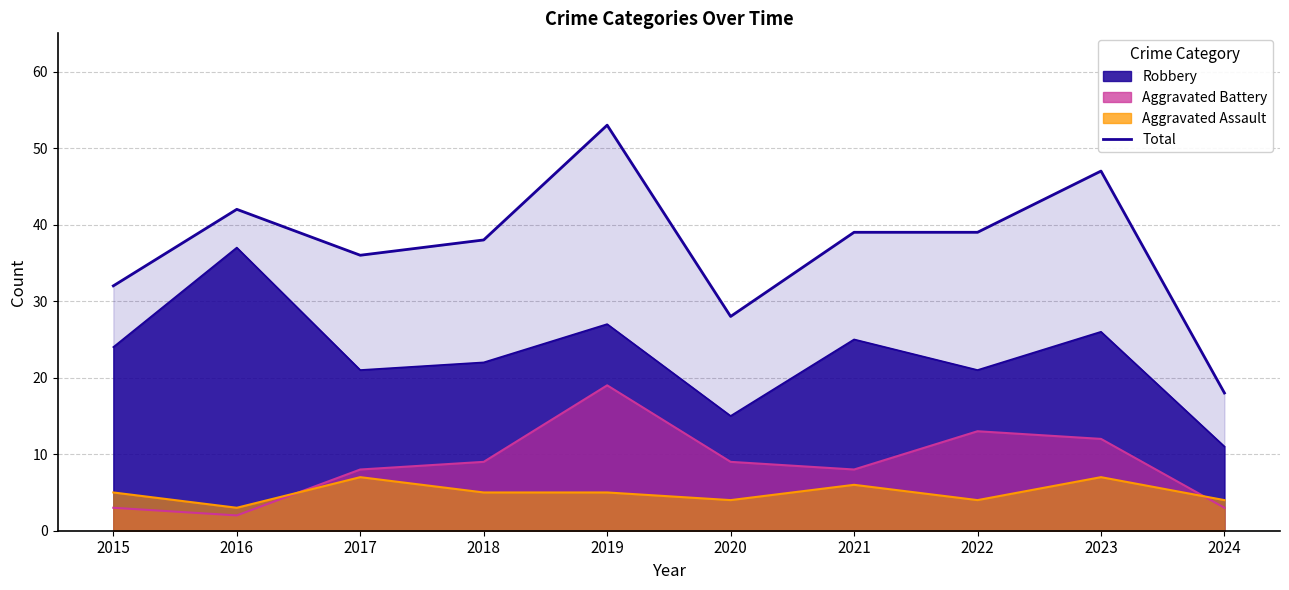

Is it true that the value at 2018 is 22?

False